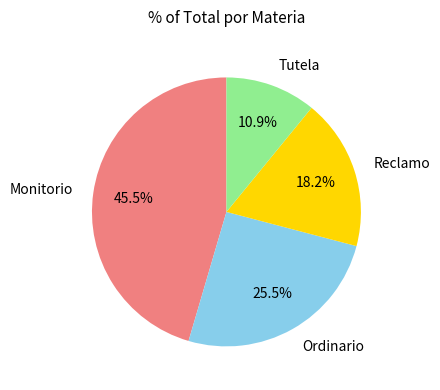

Do Ordinario and Reclamo together represent more than half of the pie?

No